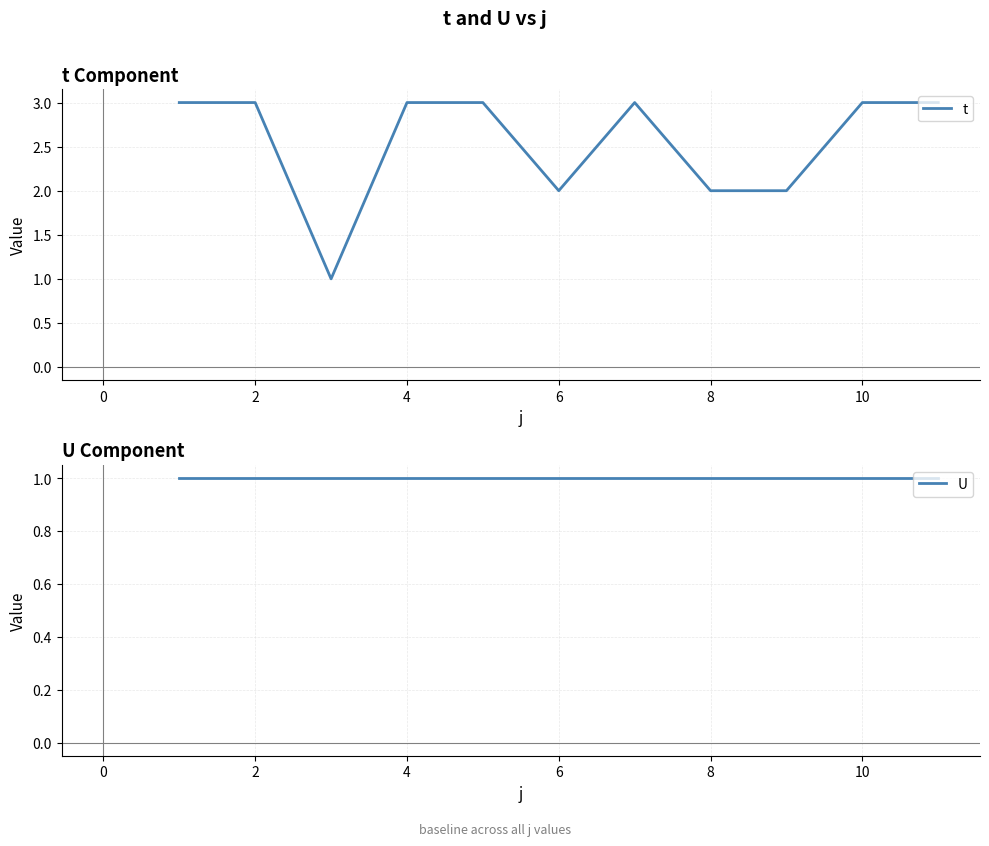

List the series in order of their peak value, lowest first.

U, t